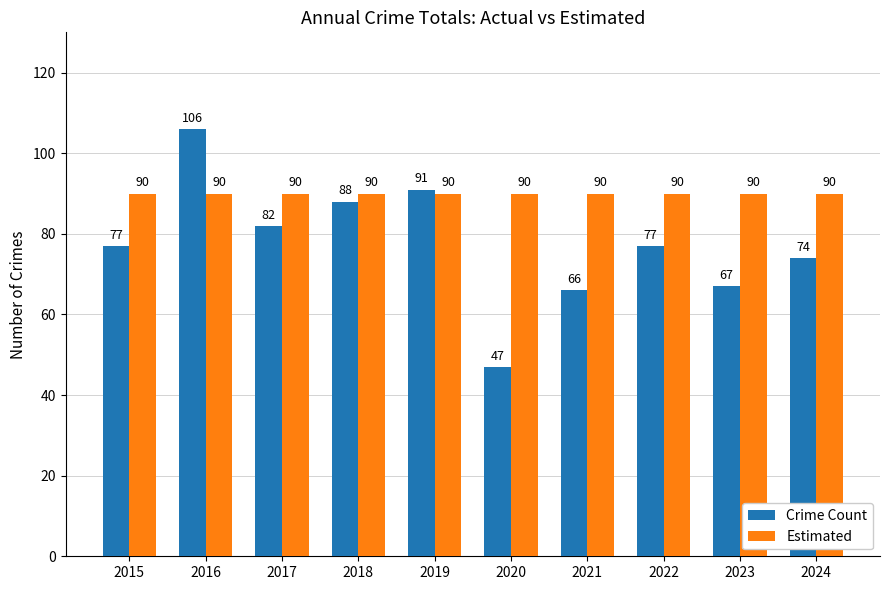

What value does the Crime Count series have at 2023, to the nearest 10?

70